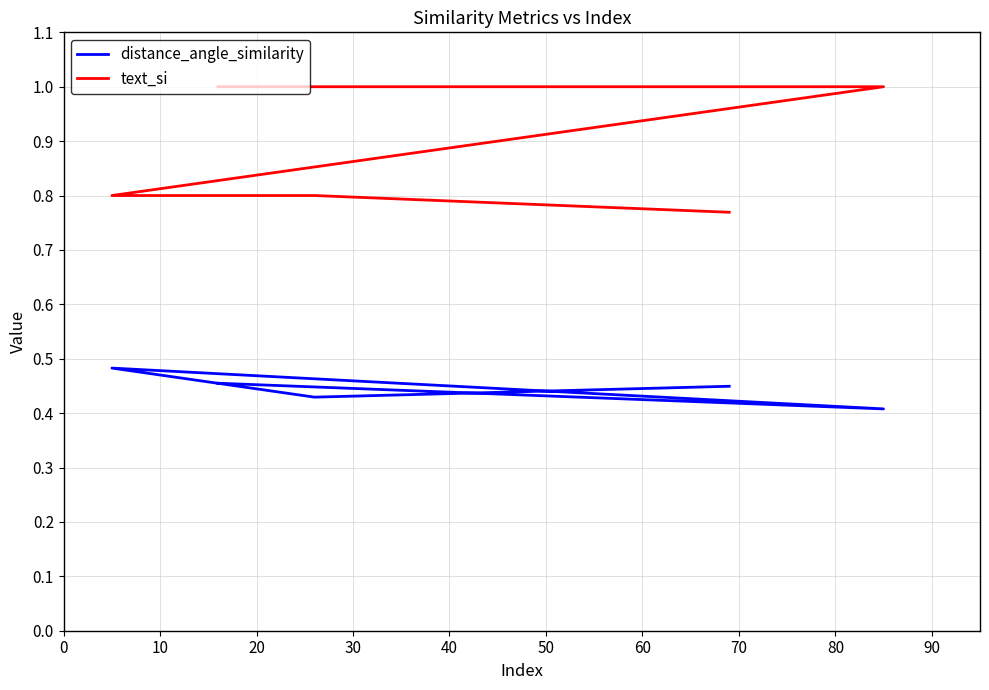

What is the average value of the distance_angle_similarity series?

0.4